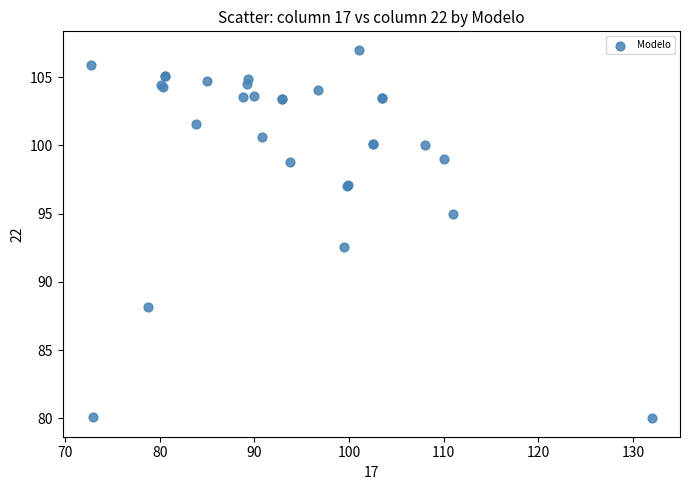

What Y value in the scatter plot is closest to 93?

92.6